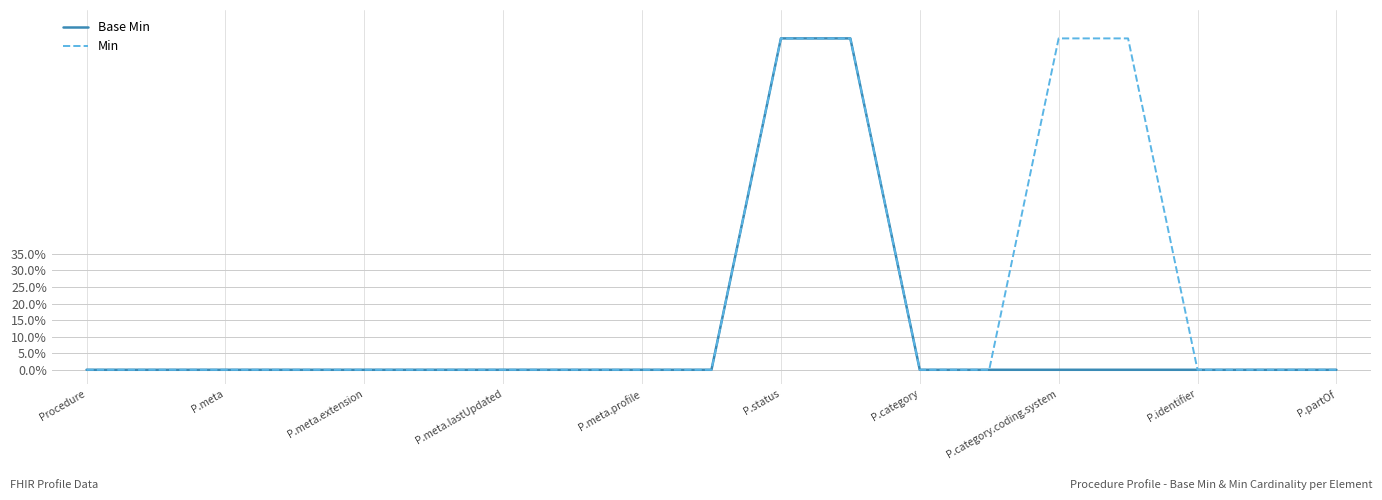

What are all the series names shown in the legend?

Base Min, Min